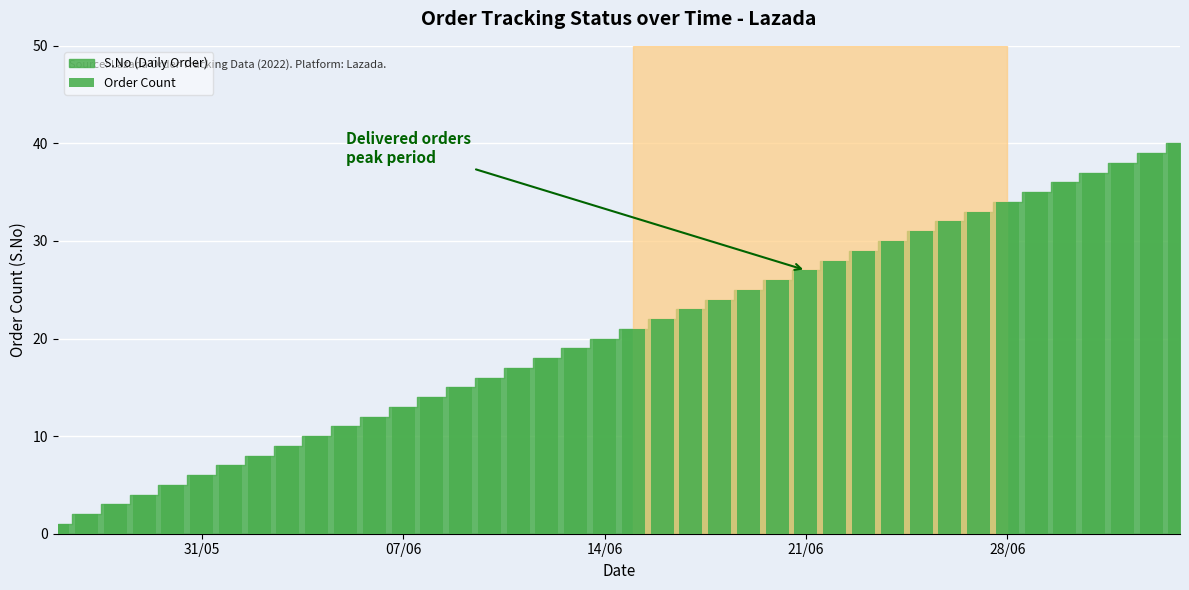

Reading right to left, extract all data points from this chart.

40	39	38	37	36	35	34	33	32	31	30	29	28	27	26	25	24	23	22	21	20	19	18	17	16	15	14	13	12	11	10	9	8	7	6	5	4	3	2	1